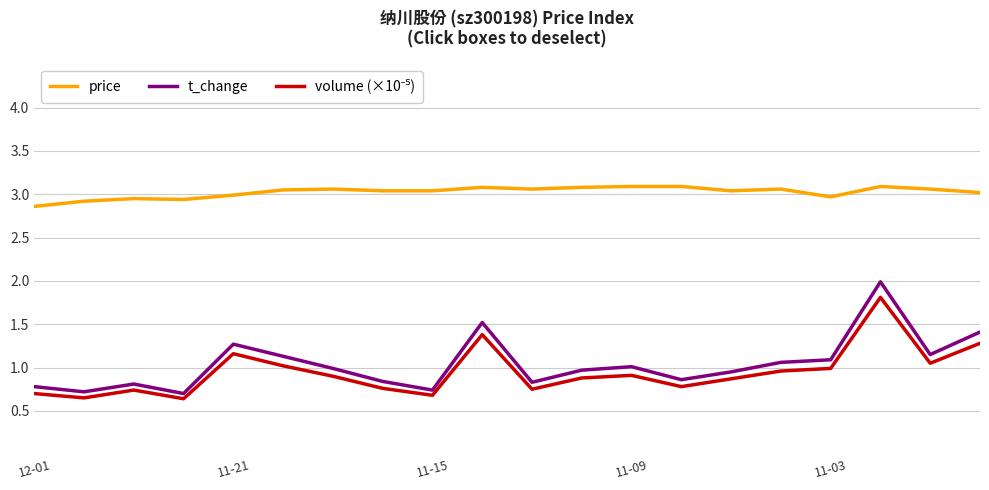

Which series has the largest total across all categories?

price